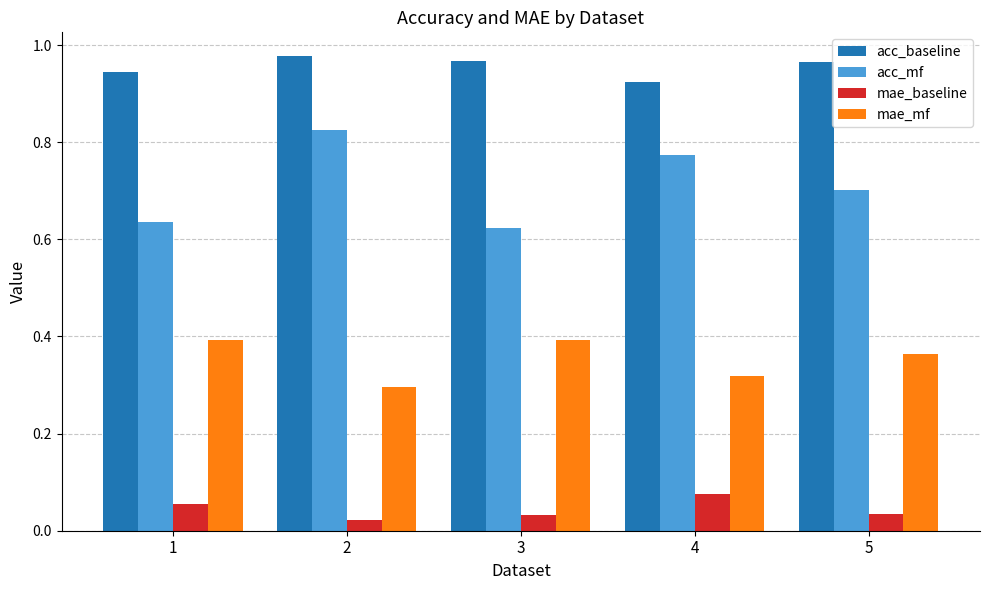

Which label corresponds to the largest value in the chart?

2